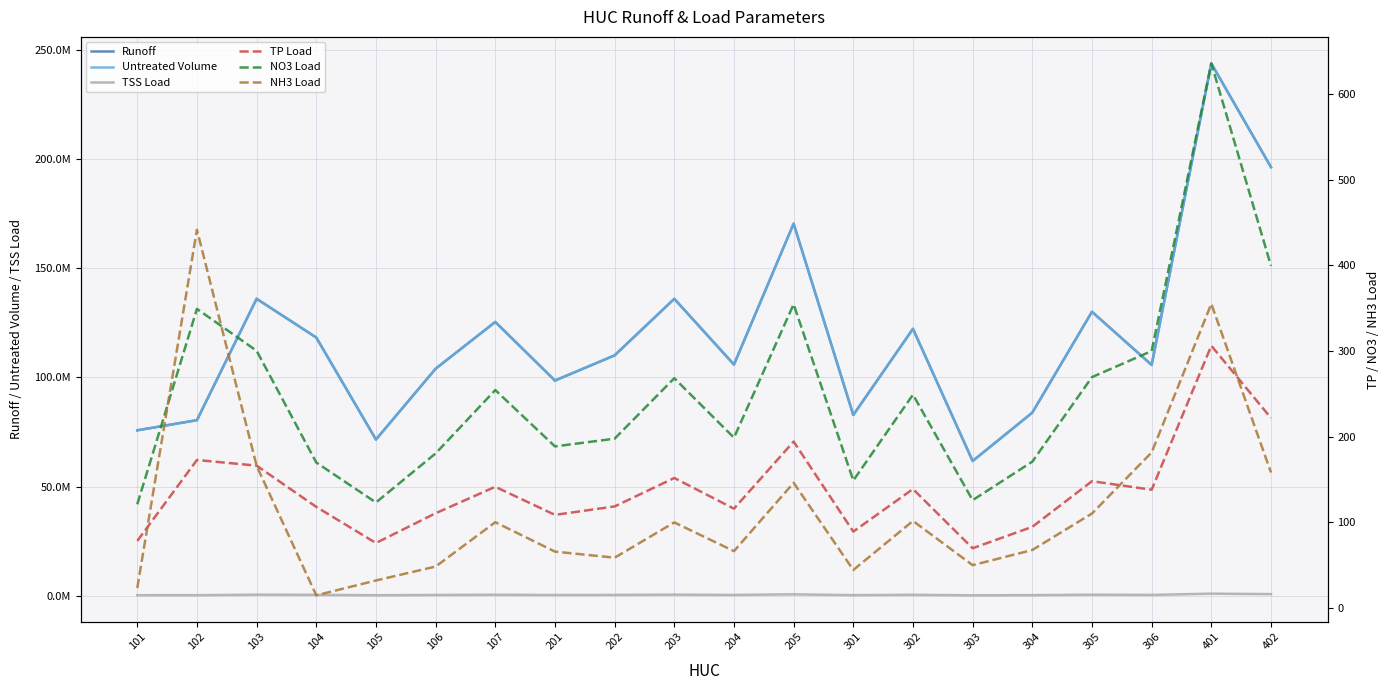

At which label does TP Load first exceed 138?

102